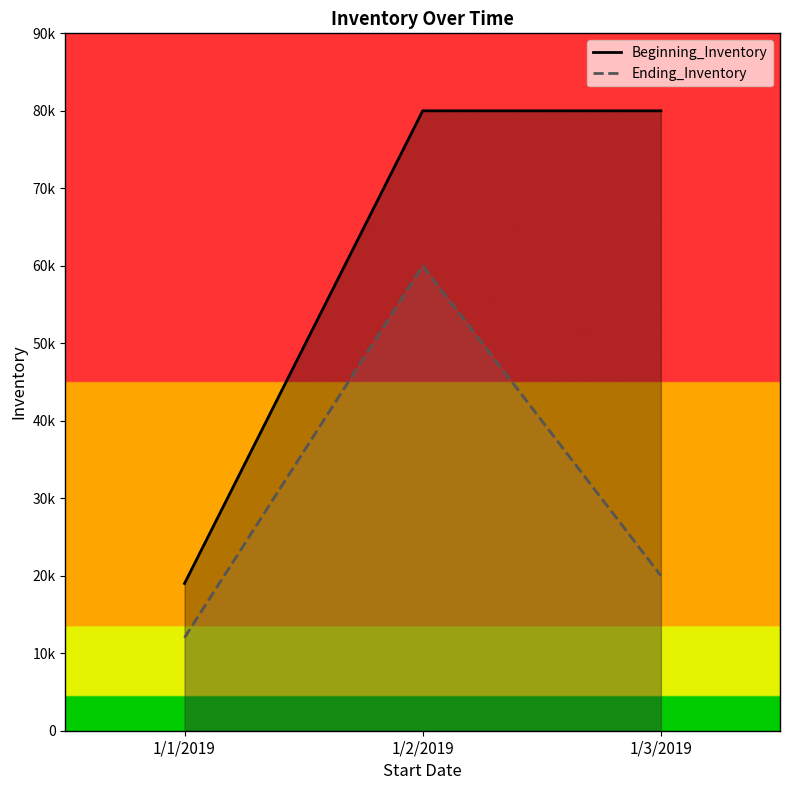

Is it true that Ending_Inventory equals 6409 at 1/3/2019?

False